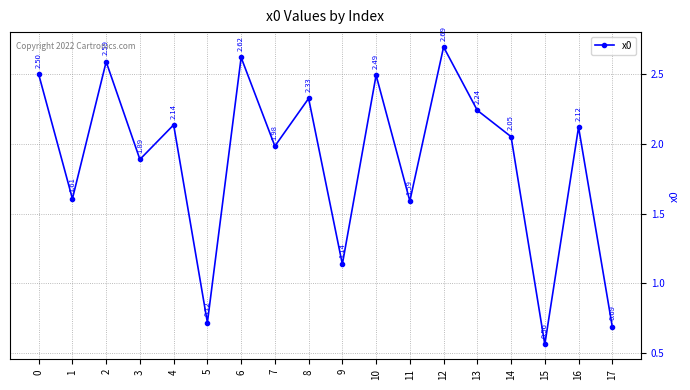

Which category has the lowest value across all series?

15